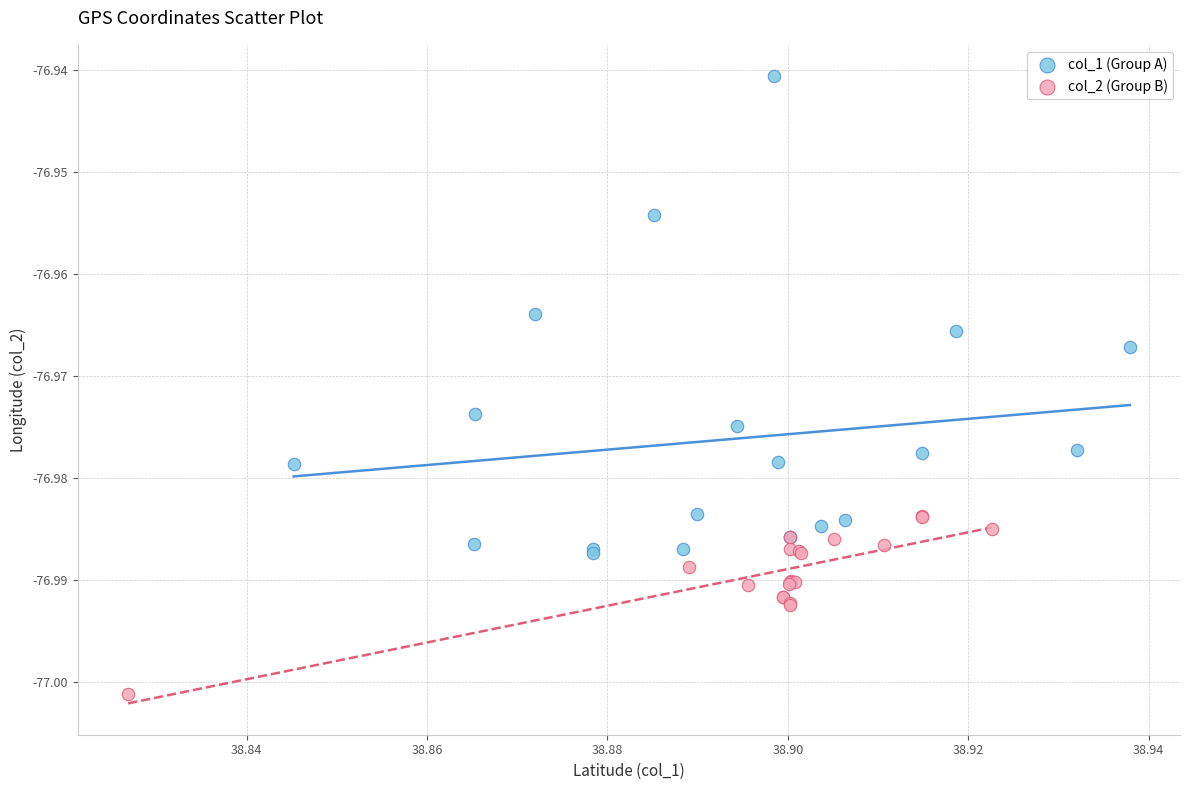

Which series reaches the minimum Y coordinate?

col_2 (Group B)